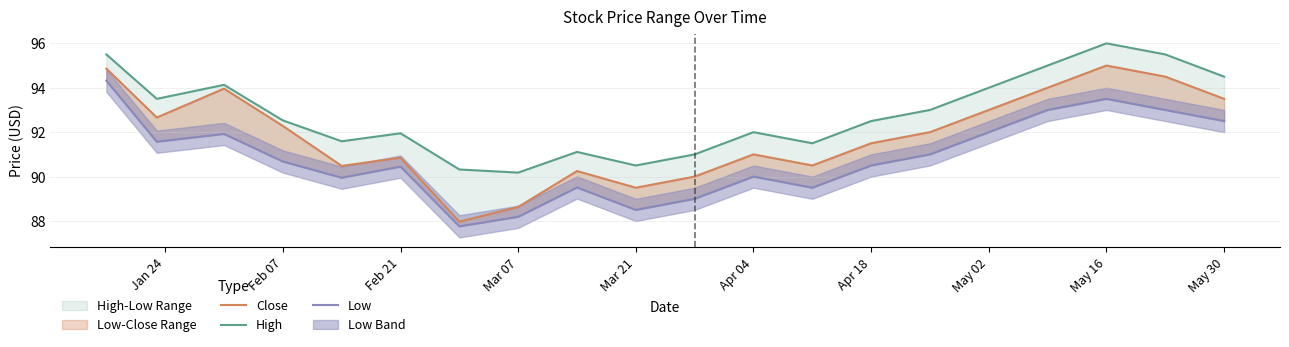

Which series has the largest total across all categories?

High